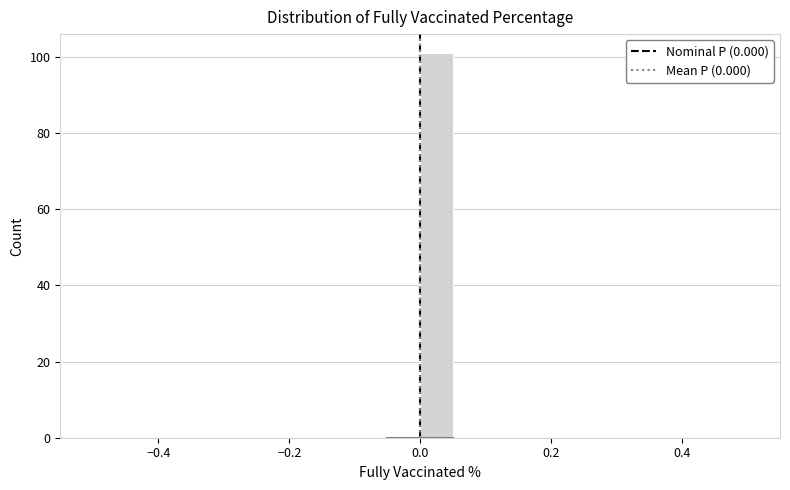

Read against the x-axis, roughly where is the centre of the tallest bar?

0.02